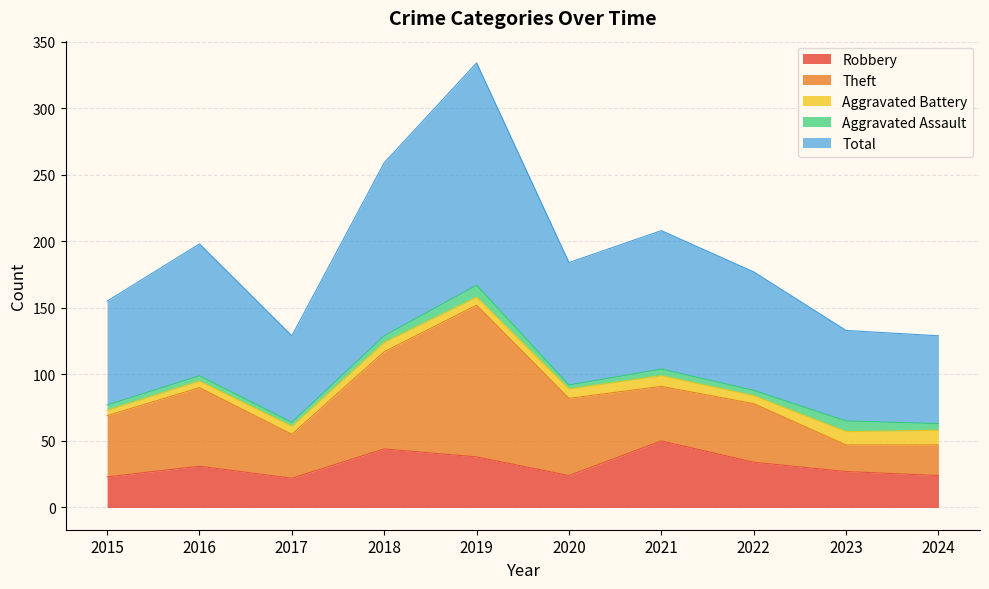

Where does the Aggravated Assault series first go above 5?

2019